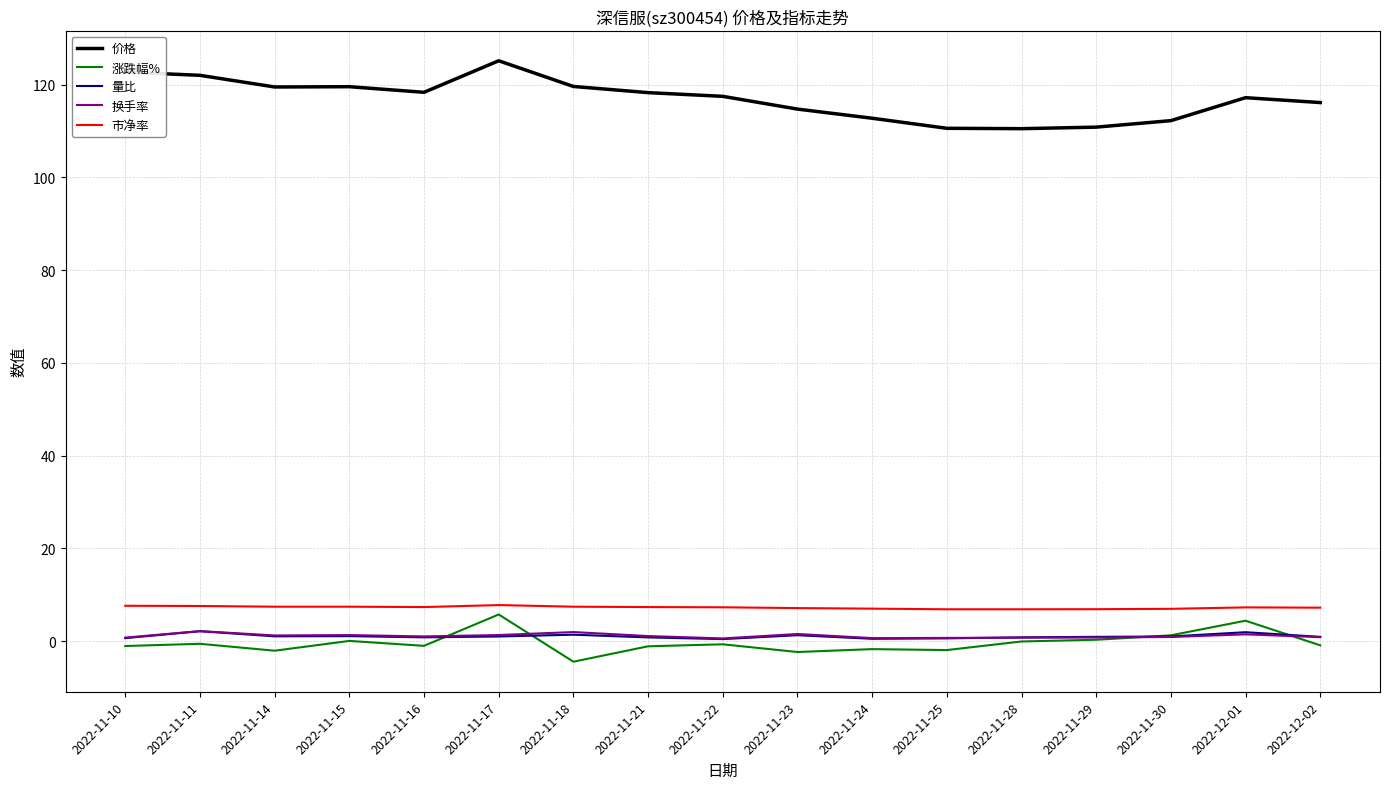

True or false: 涨跌幅% and 量比 intersect in this chart.

True